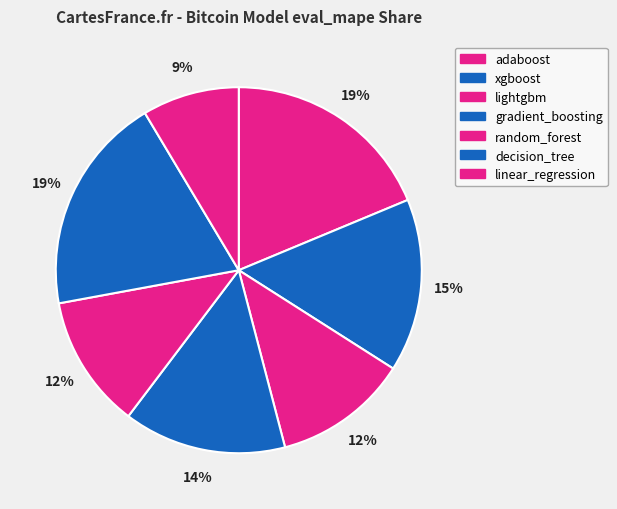

To the nearest percent, what is the difference between the gradient_boosting and lightgbm slice percentages?

2%